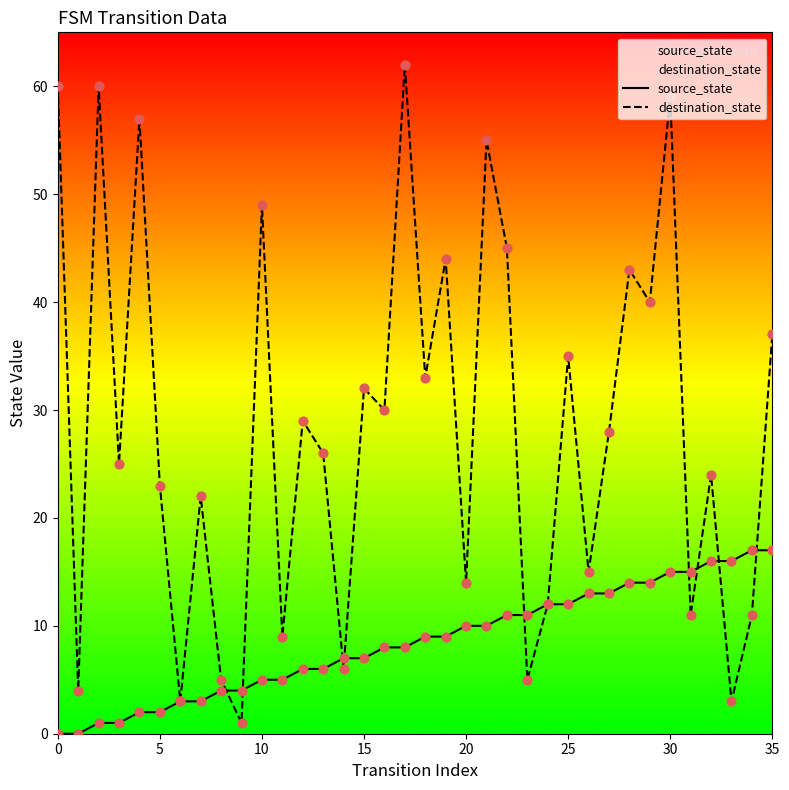

Is the value of source_state at 10 greater than the value of destination_state at 15?

No